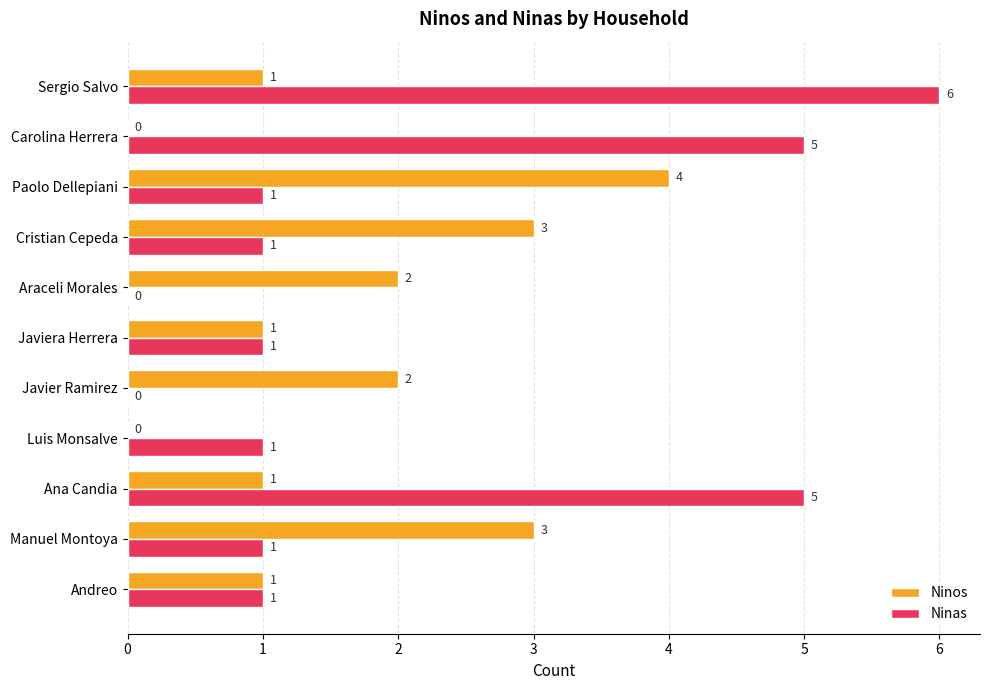

Which series has the largest total across all categories?

Ninas